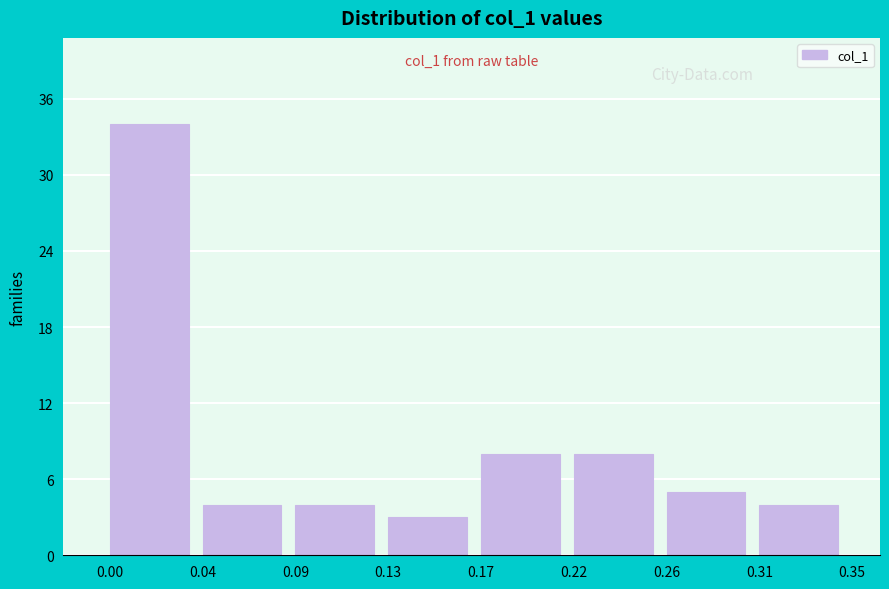

Reading left to right, what are all the values shown in this chart?

34	4	4	3	8	8	5	4